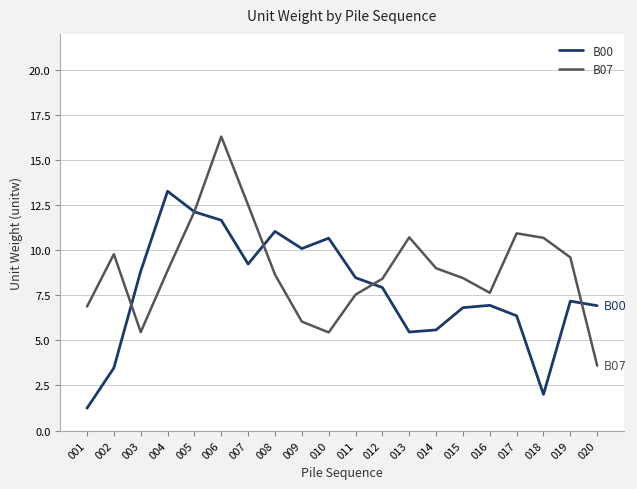

What is the difference between the B00 values at 004 and 011?

4.8